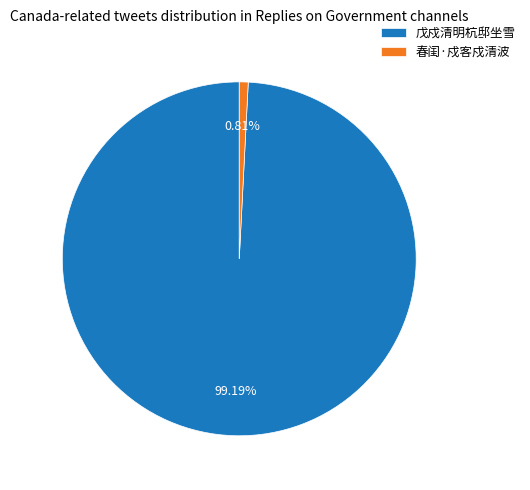

Which has a higher value, 春闺·戍客戍清波 or 戊戍清明杭邸坐雪?

戊戍清明杭邸坐雪